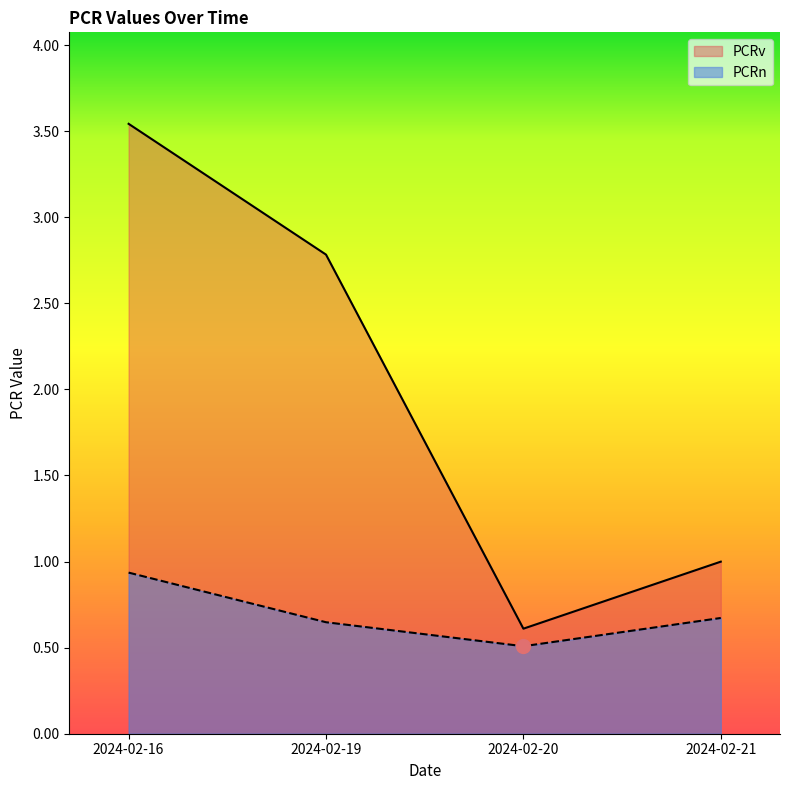

Between 2024-02-16 and 2024-02-20, which series saw the biggest shift?

PCRv